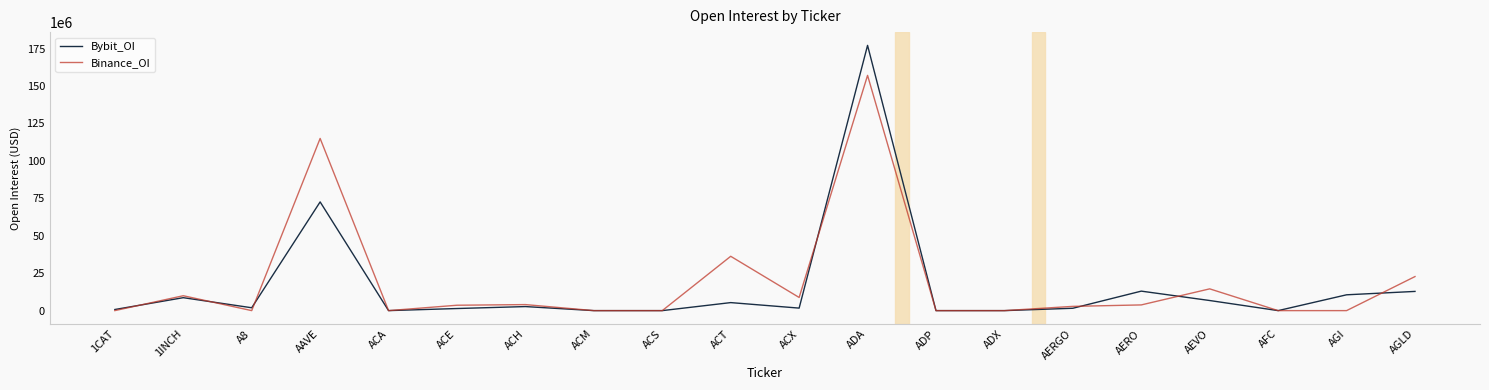

At how many categories does at least one series exceed 111082775?

2